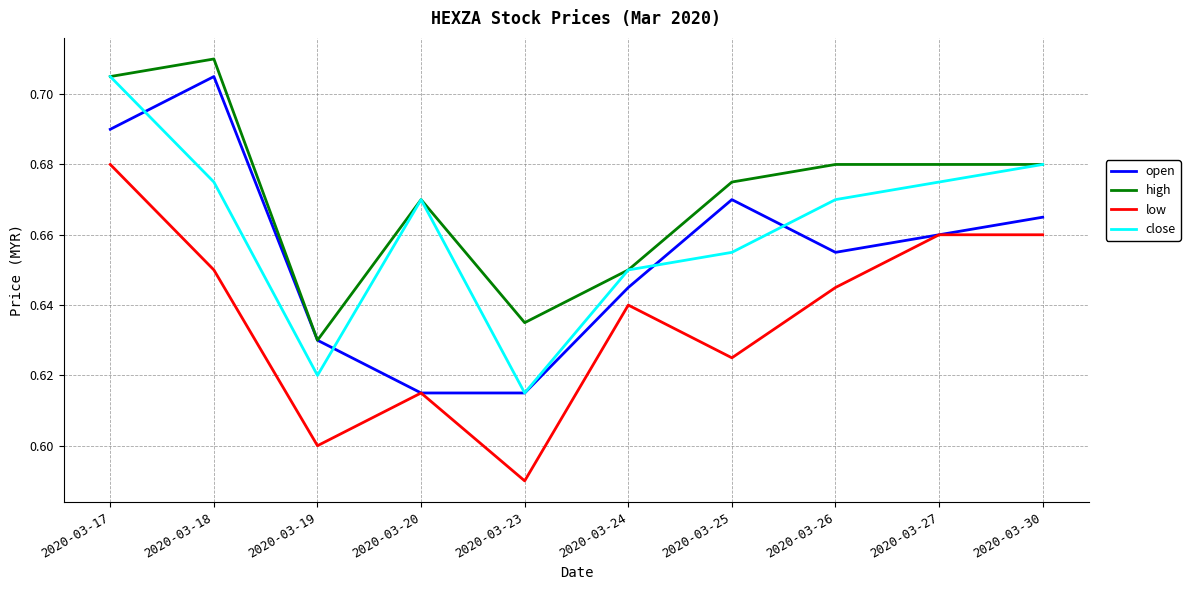

Rank the series at 2020-03-26 from lowest to highest value.

low, open, close, high